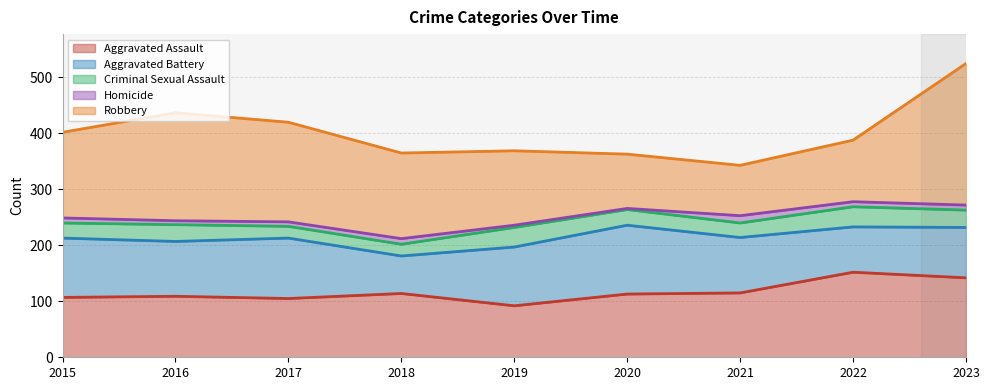

True or false: Aggravated Assault and Robbery cross at least once.

True